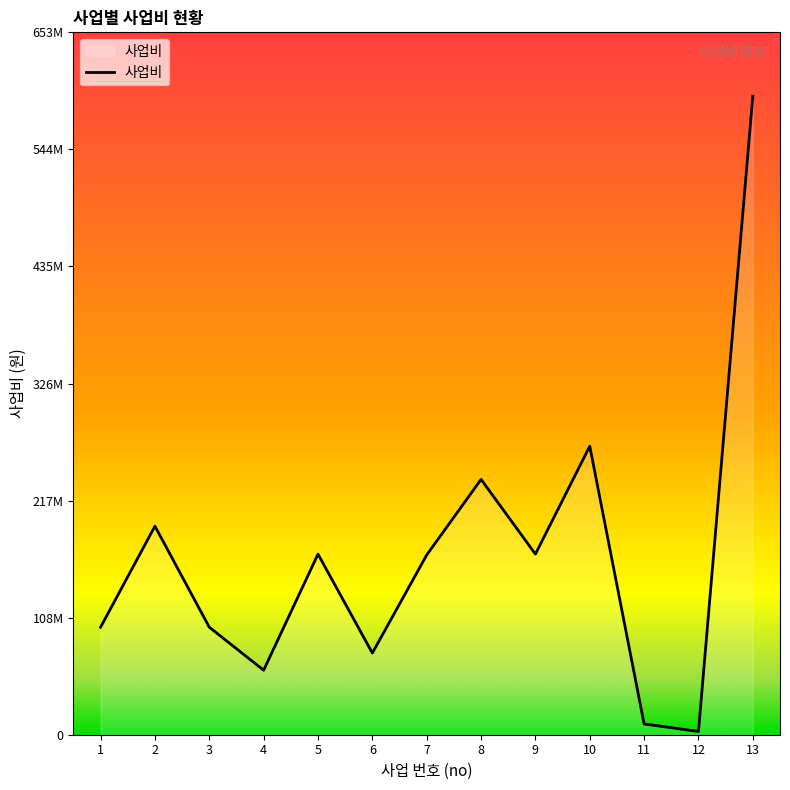

The chart shows a value of 235246568 at 7. True or false?

False